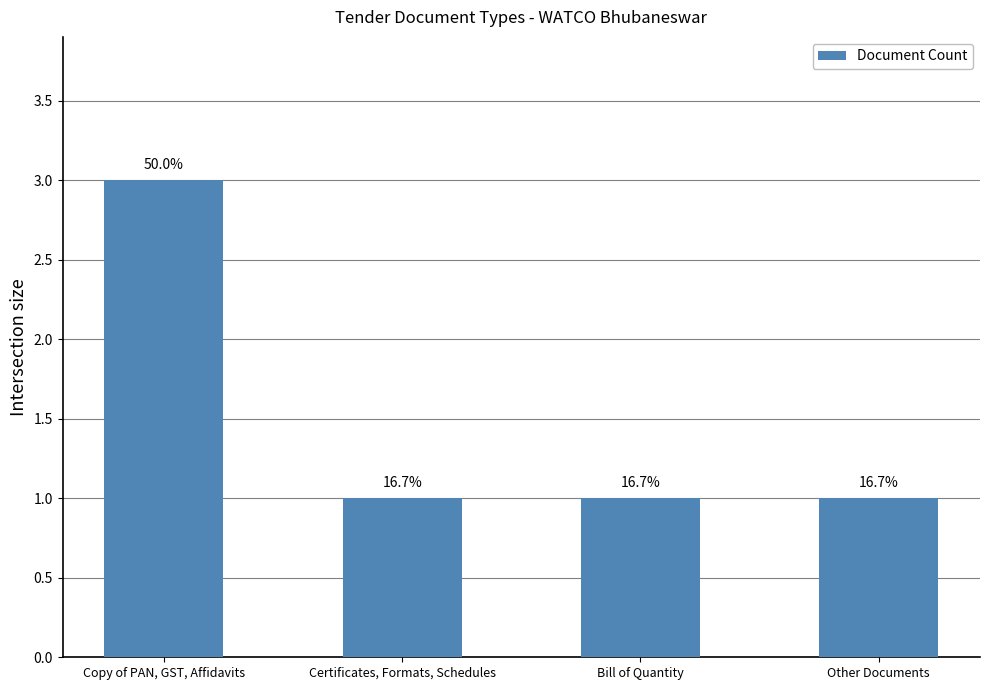

How many bars are there in total?

4